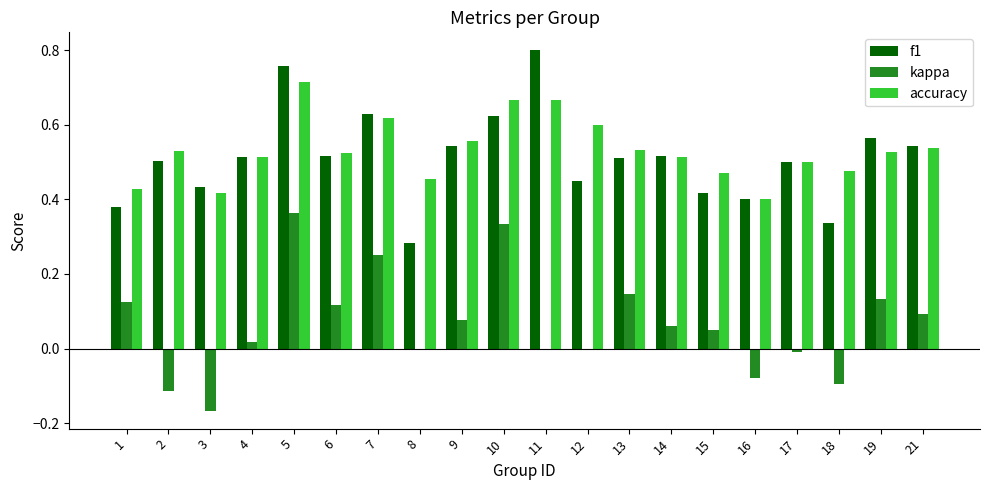

Is it true that f1 equals 0.6 at 7?

True